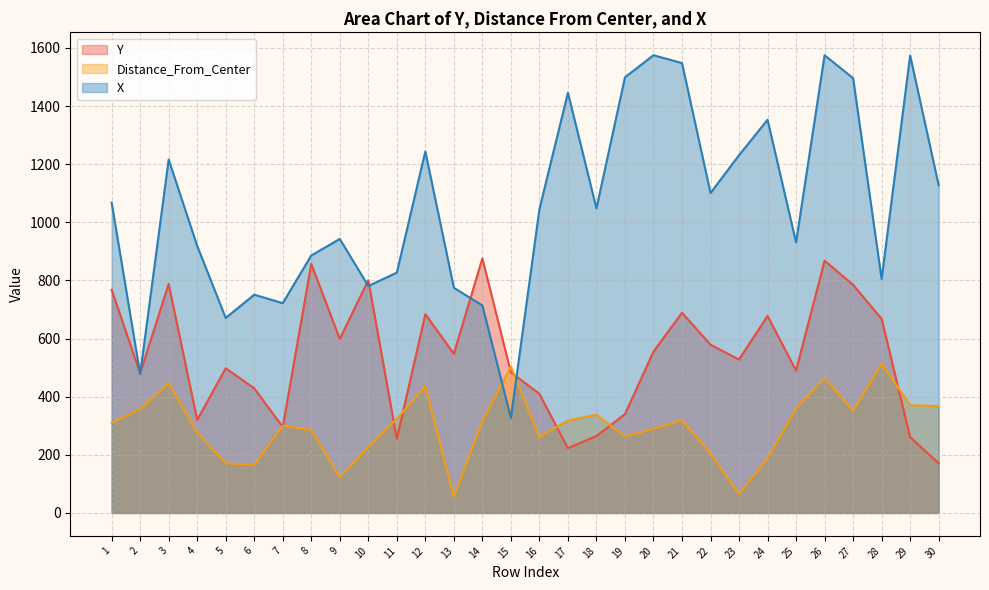

What is the sum of the X values at 22 and 4?

2020.0